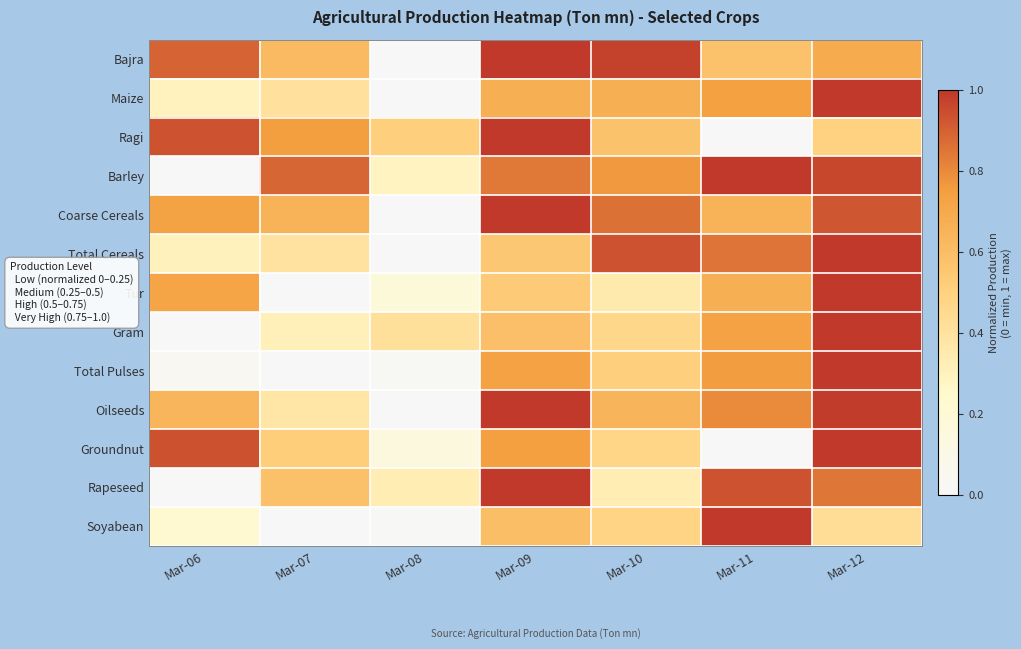

At how many categories does at least one series exceed 0?

7